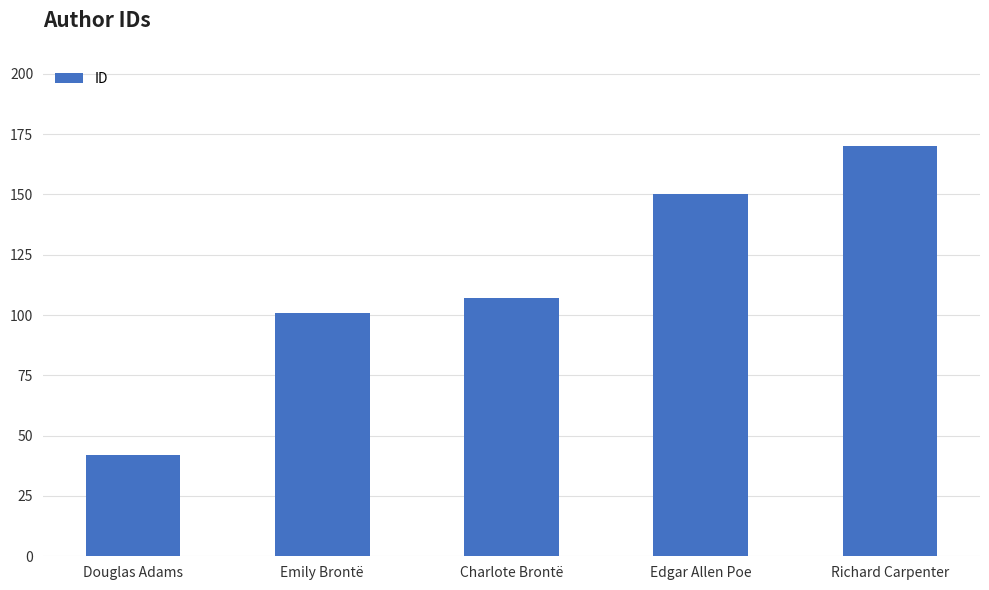

What is the approximate value at Edgar Allen Poe, to the nearest 50?

150